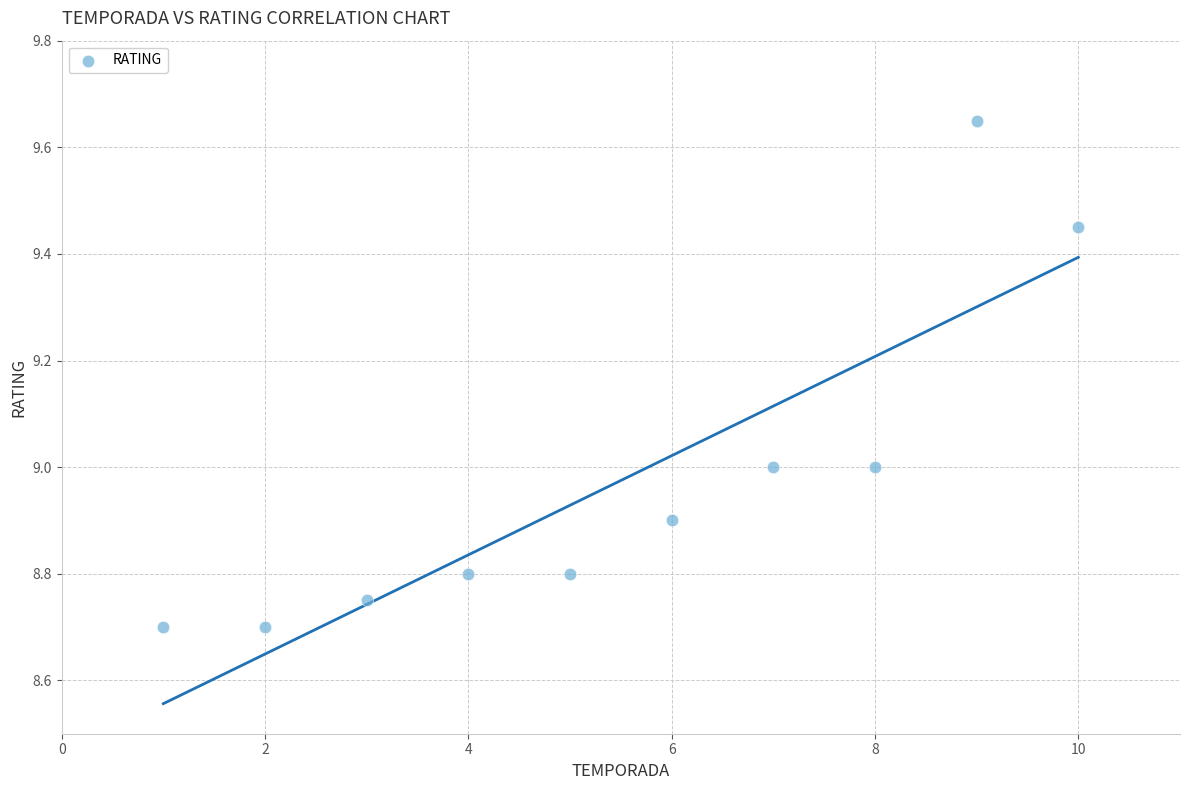

What is the average Y value?

9.0